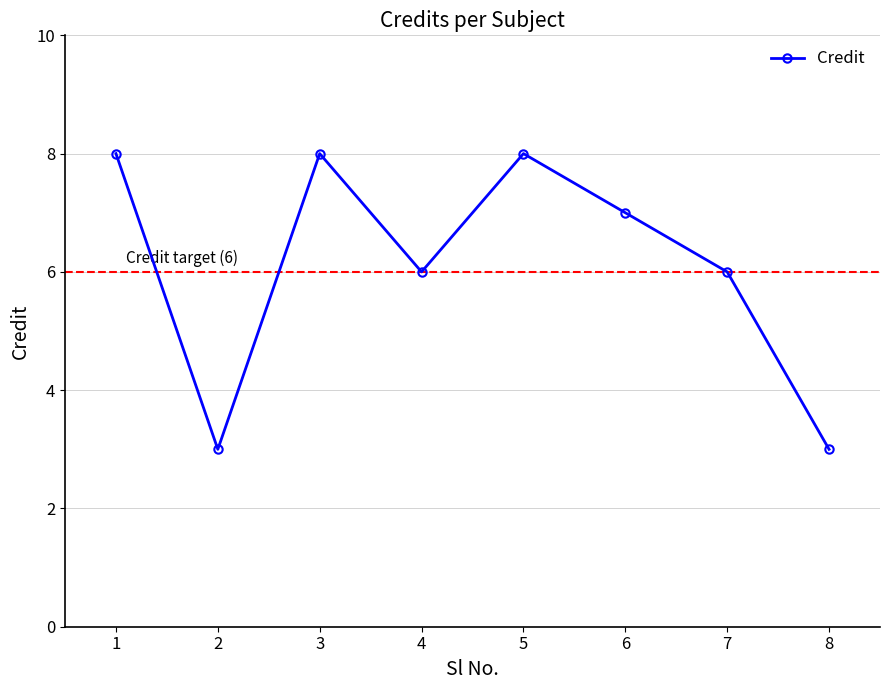

Reading left to right, extract all data points from this chart.

8	3	8	6	8	7	6	3